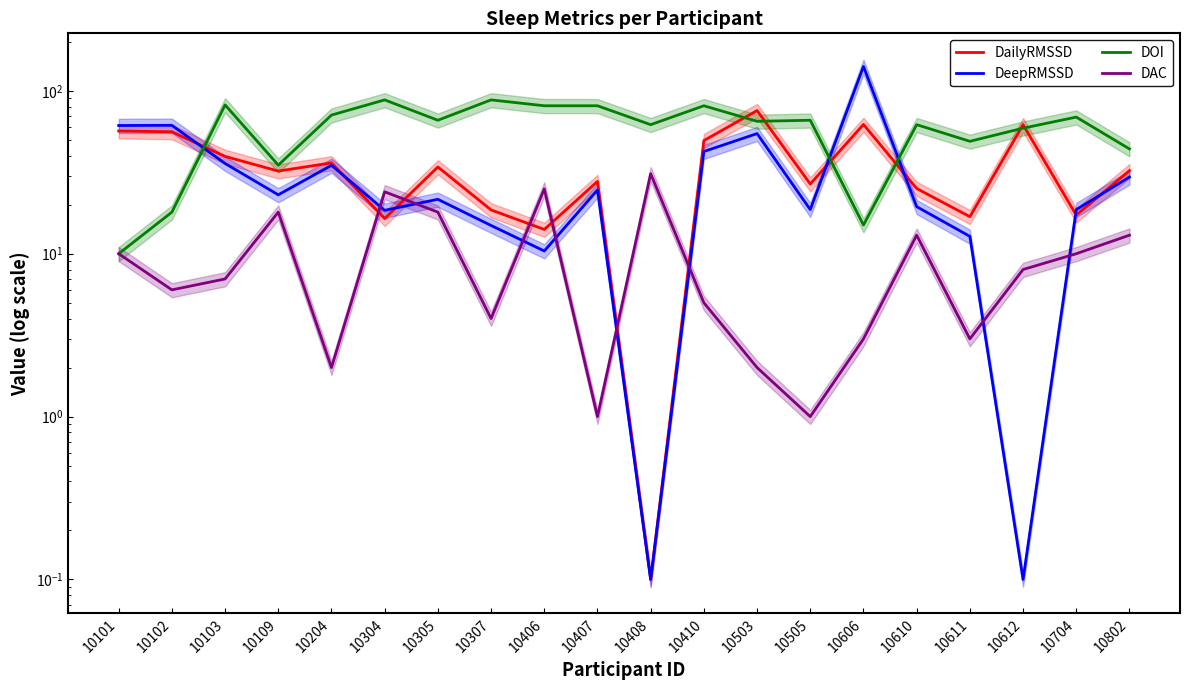

List the labels in order of DeepRMSSD value, largest first.

10606, 10102, 10101, 10503, 10410, 10103, 10204, 10802, 10407, 10109, 10305, 10610, 10505, 10704, 10304, 10307, 10611, 10406, 10408, 10612